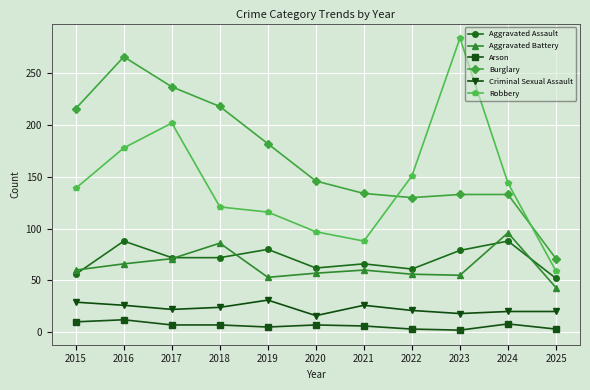

Is it true that Robbery equals 43 at 2017?

False